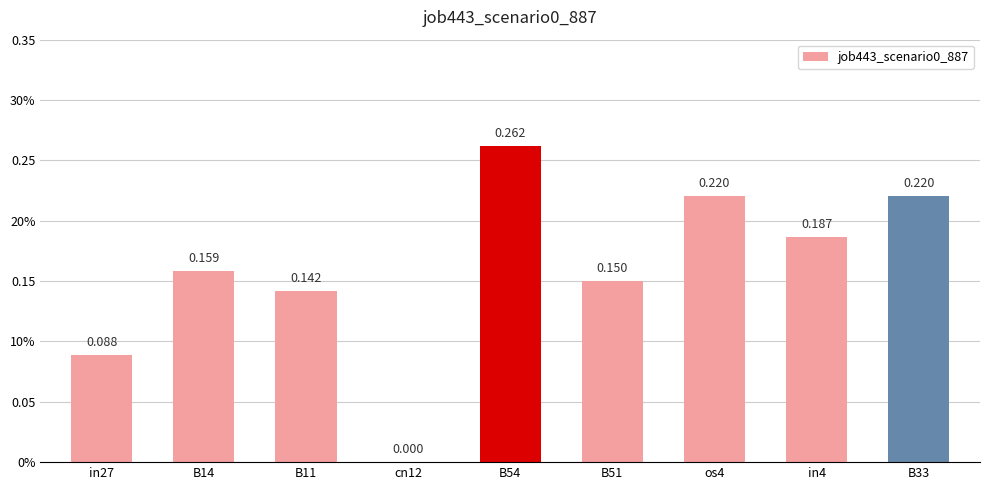

Which label corresponds to the smallest value in the chart?

cn12